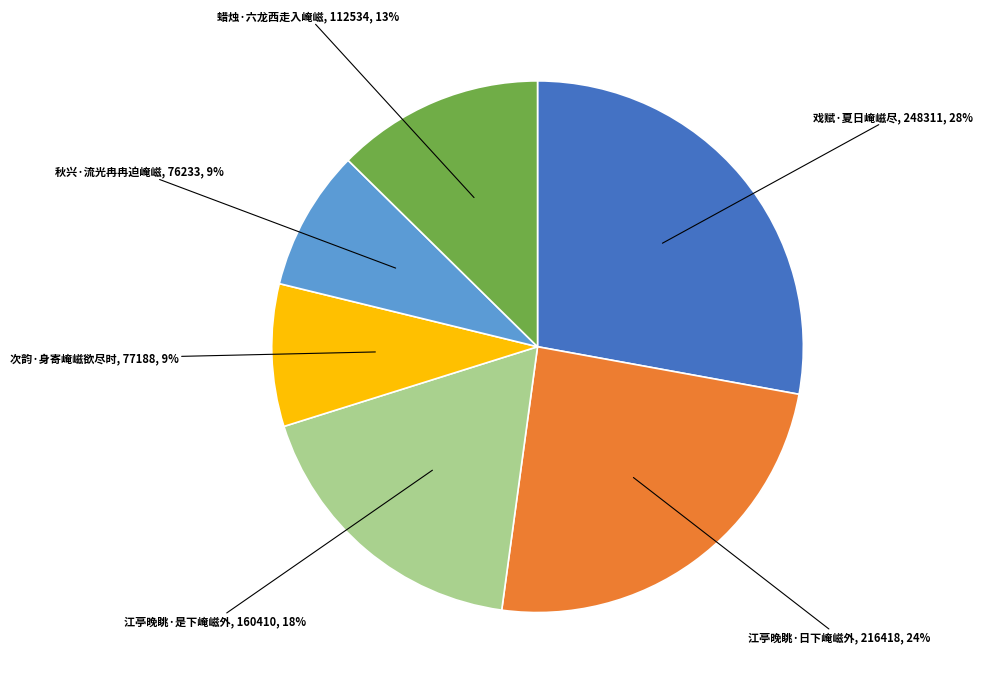

How many segments does this pie chart have?

6